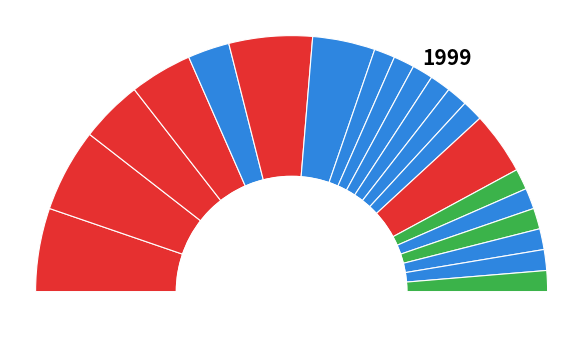

Is there any slice that represents more than half of the pie?

No